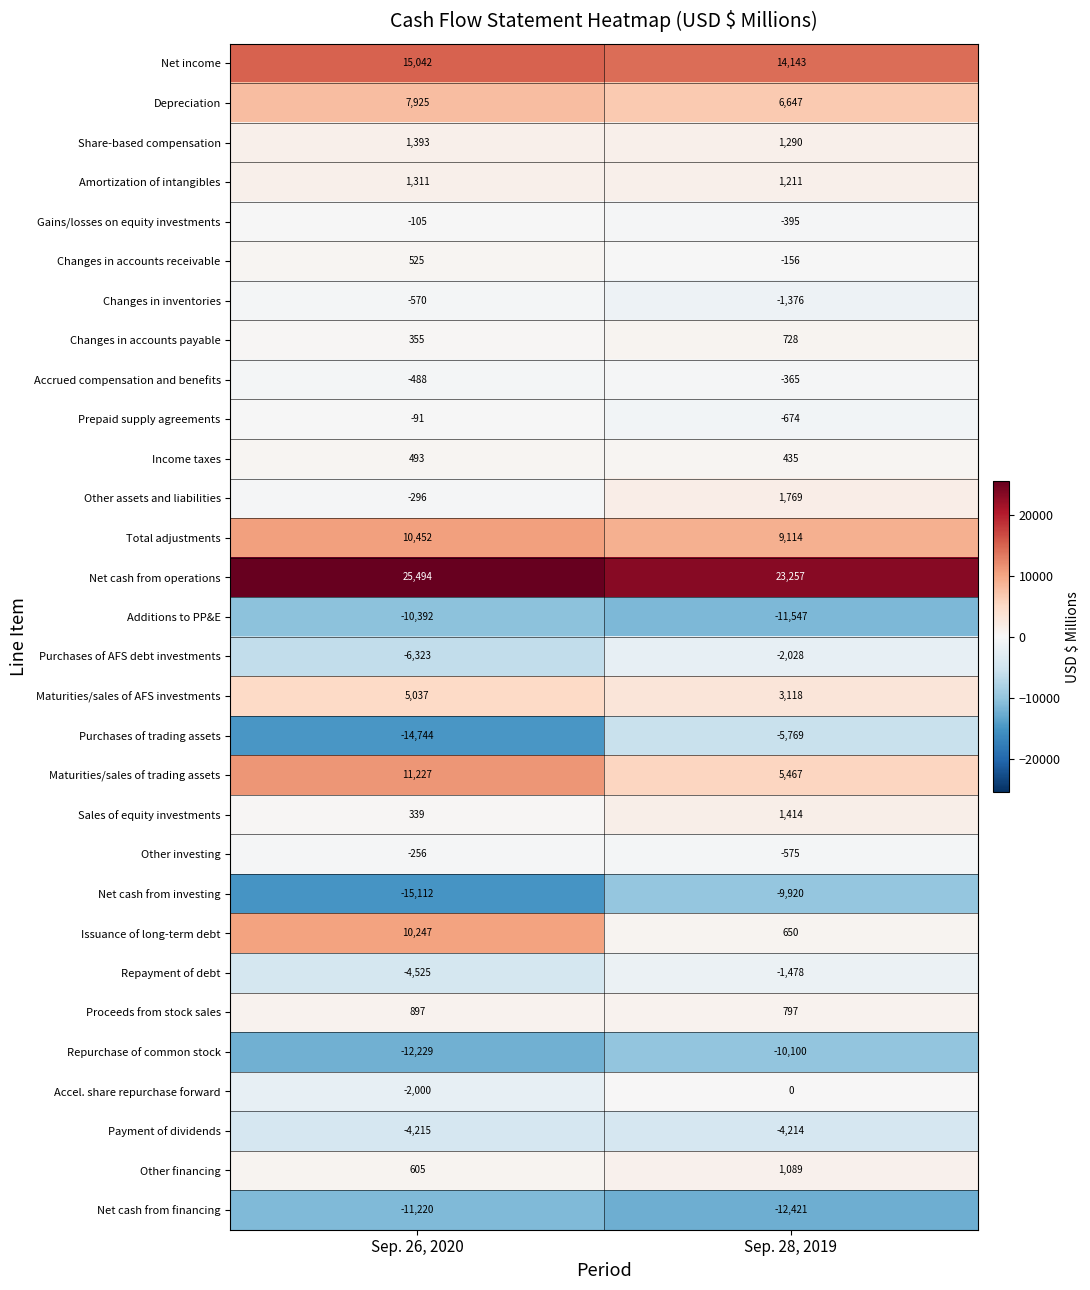

What value does the Prepaid supply agreements series have at Sep. 28, 2019?

-674